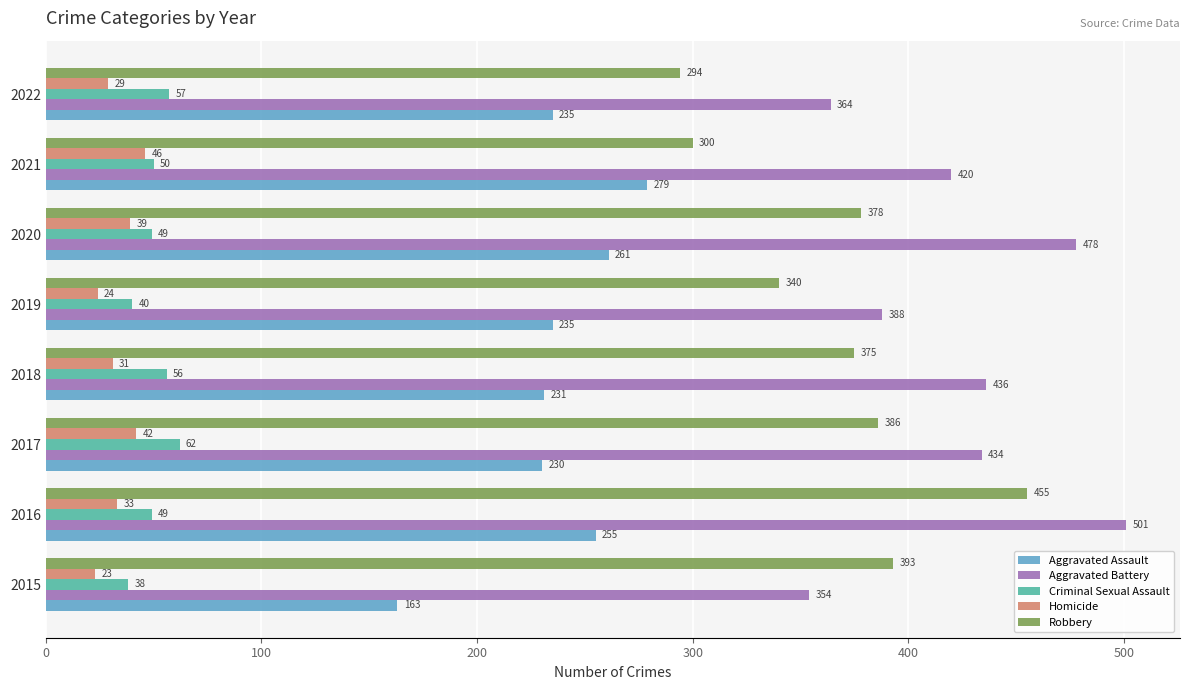

What is the average value of the Criminal Sexual Assault series?

50